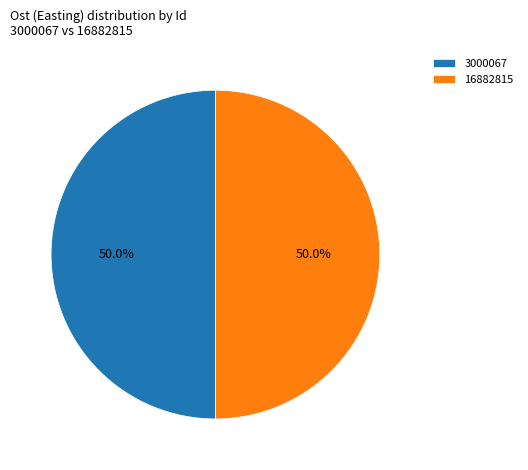

True or false: 16882815 accounts for 50% of the total.

True